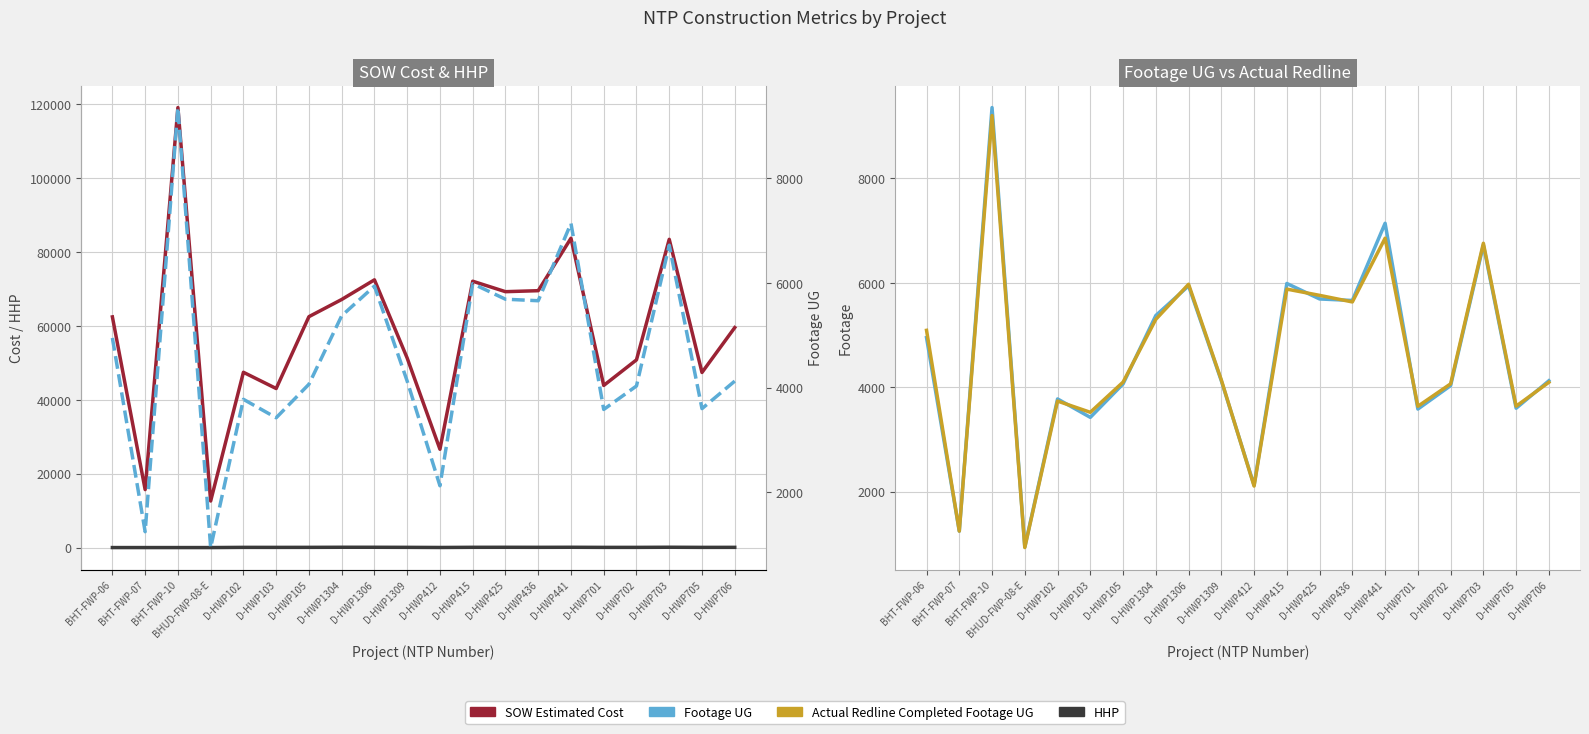

In Footage UG, how many points are lower than both neighbors (excluding endpoints)?

7